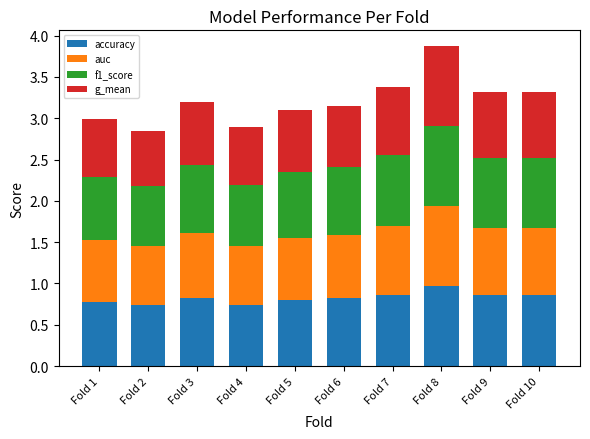

At which label does accuracy reach its peak?

Fold 8